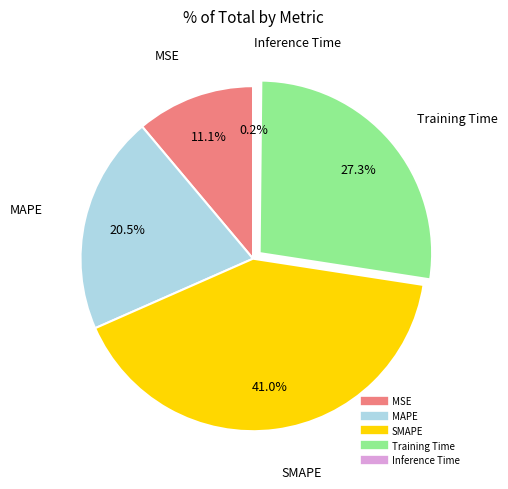

Between MAPE and Training Time, which is larger?

Training Time